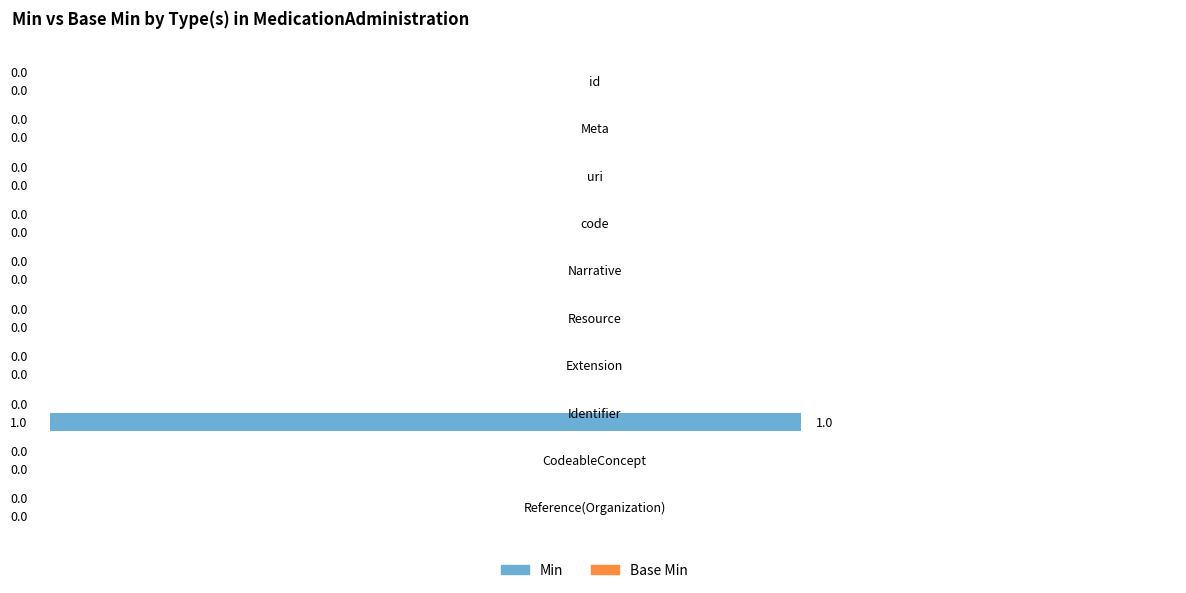

How many values are between 0 and 1?

10